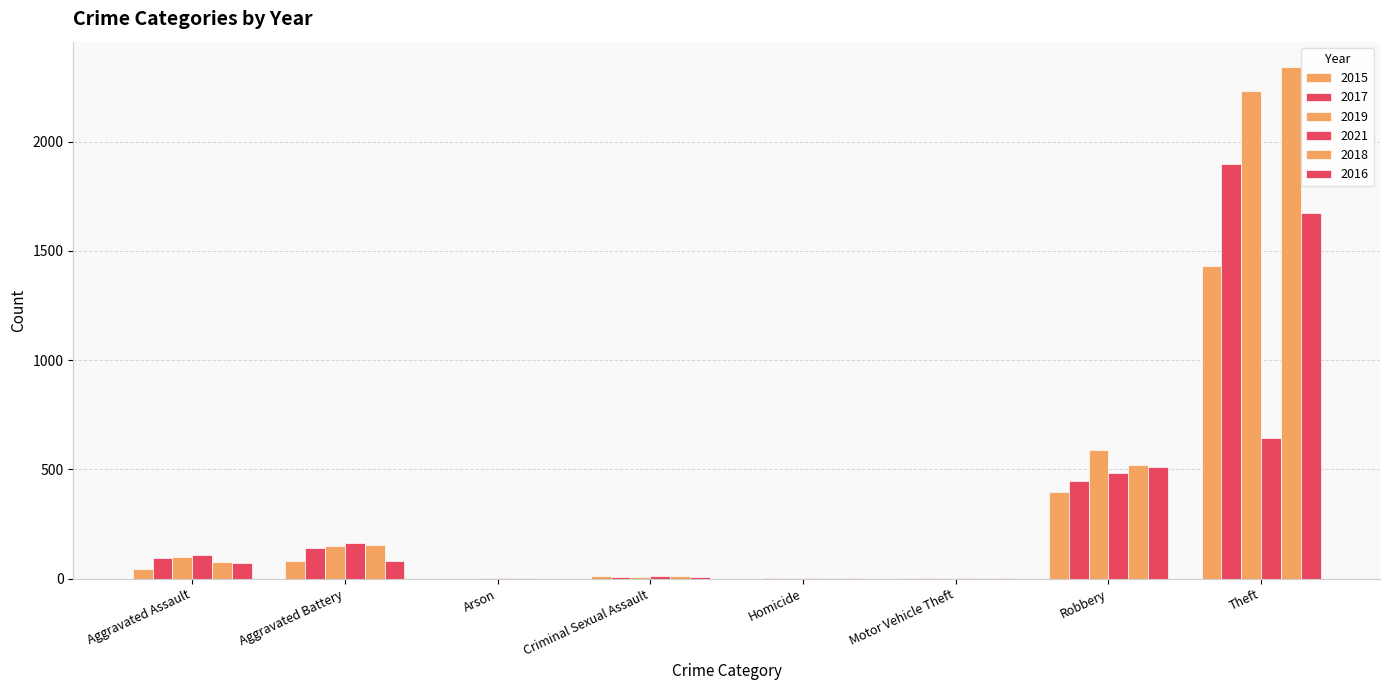

The 2015 series shows 0 at Arson. True or false?

True